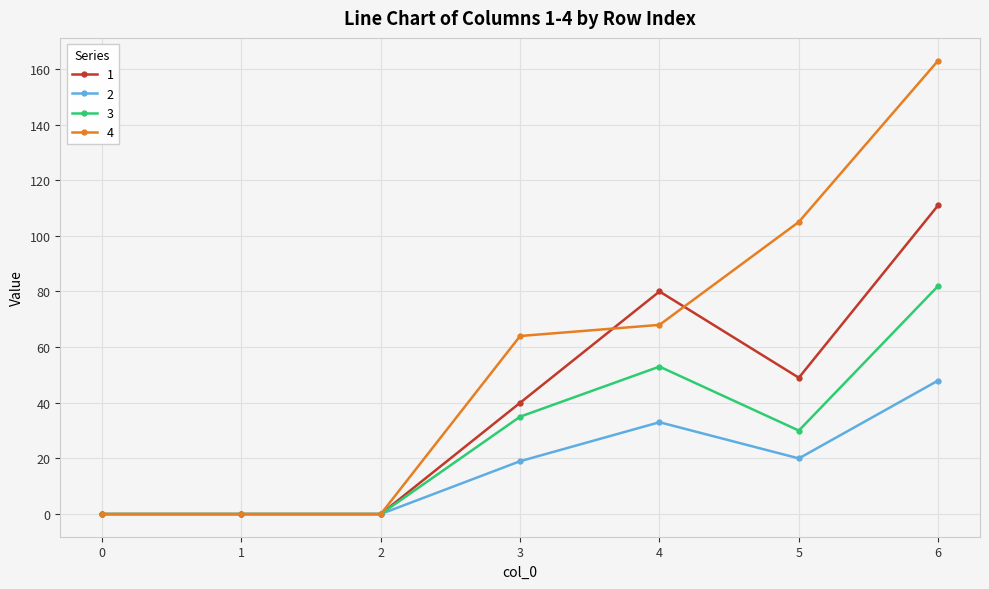

How many values in the 3 series are below 30?

3